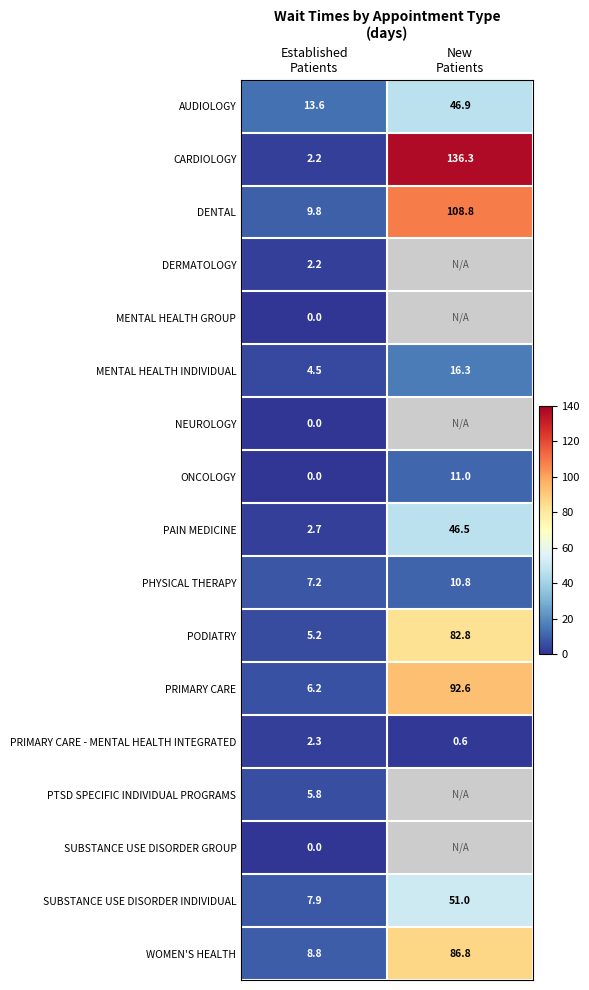

How many distinct data groups are displayed?

17